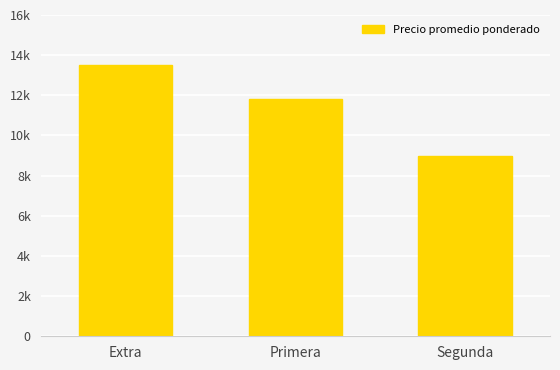

Are the bars horizontal?

No